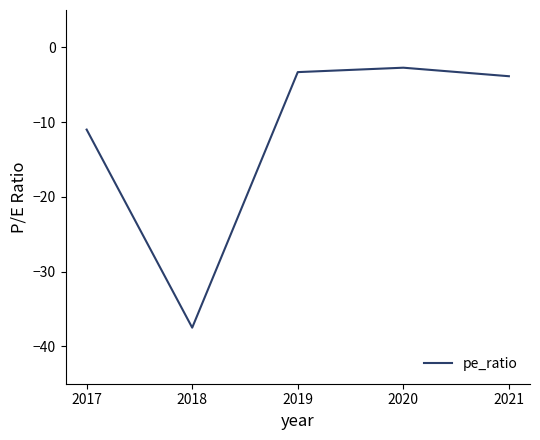

At which category does the data reach its first local valley?

2018